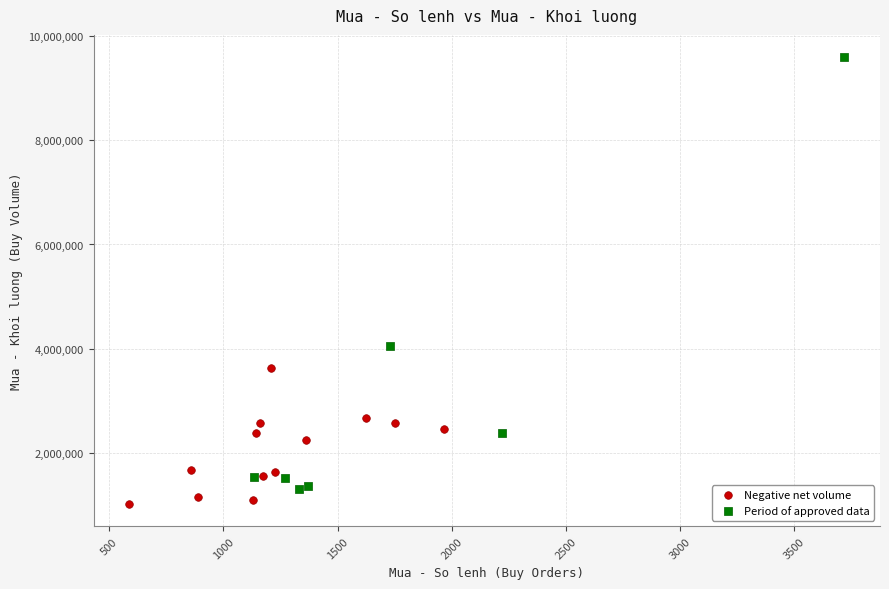

What are all the series names shown in the legend?

Negative net volume, Period of approved data